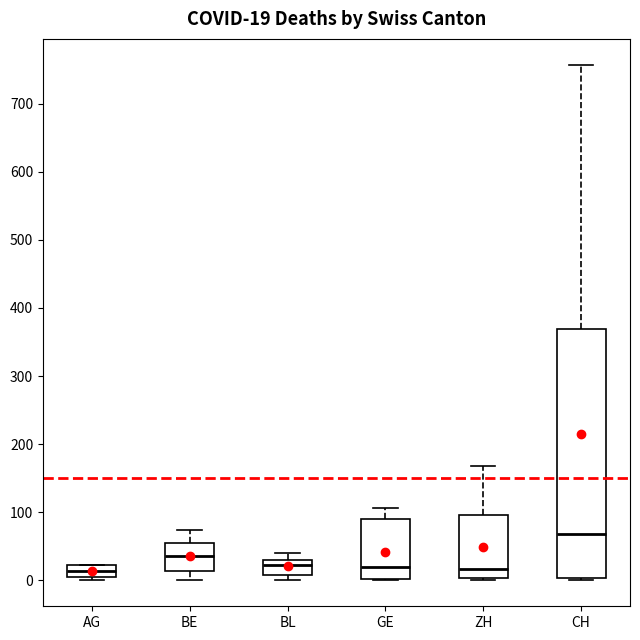

Comparing the boxes themselves (not the whiskers), which one is the tallest?

CH